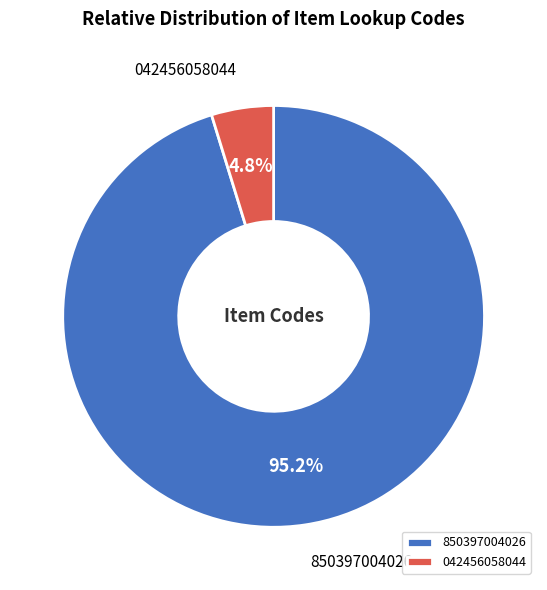

Does any single category account for the majority?

Yes